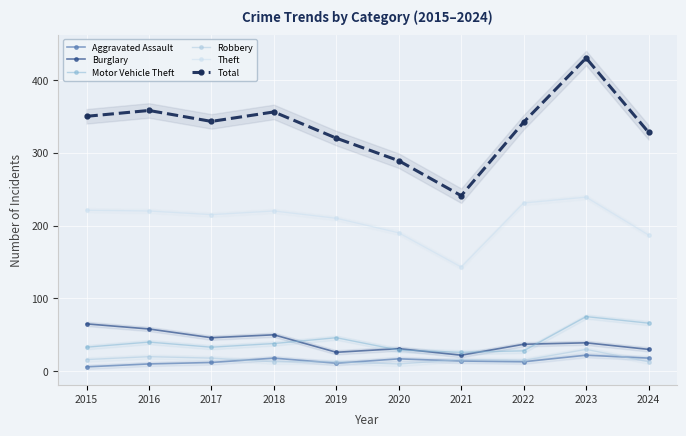

What is the maximum value for Burglary?

65